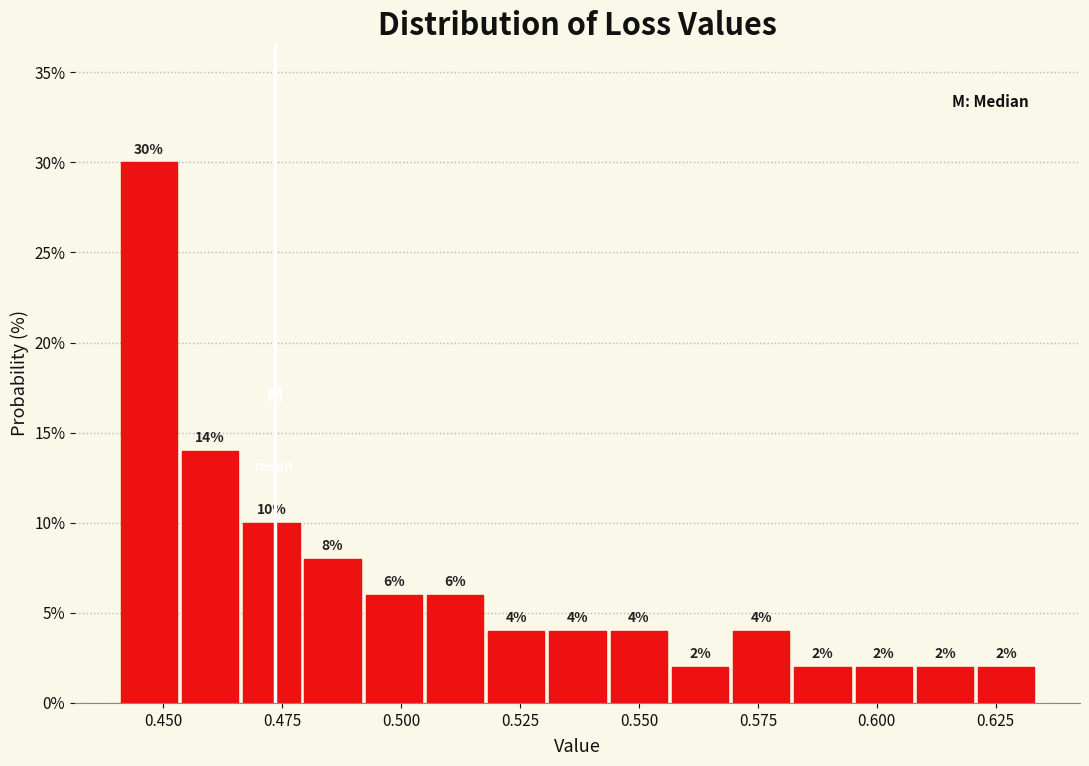

Around what value on the x-axis is the tallest bar? Give the approximate position of its centre, as read against the axis.

0.445